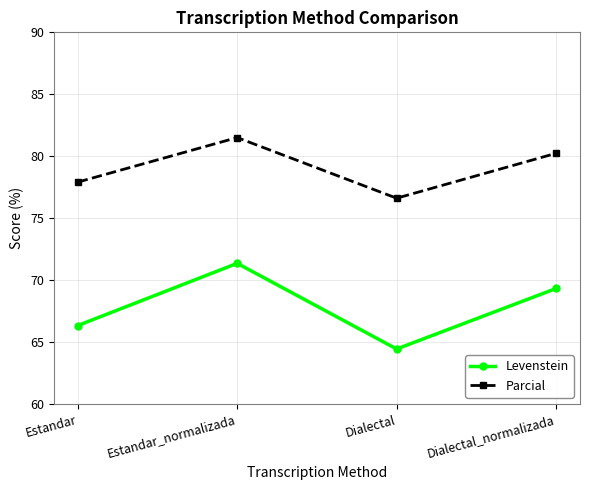

Where is the first local minimum for Parcial?

Dialectal